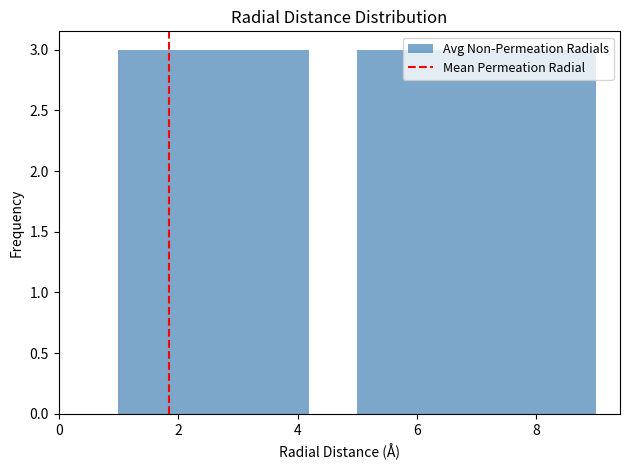

Reading left to right, transcribe this chart: for each bar, give the range it covers on the x-axis and its height. The values are not printed on the chart, so give them approximately, as read against the axis.

1.0 to 1.8: 3
1.8 to 2.6: 3
2.6 to 3.4: 3
3.4 to 4.2: 3
4.2 to 5.0: 0
5.0 to 5.8: 3
5.8 to 6.6: 3
6.6 to 7.4: 3
7.4 to 8.2: 3
8.2 to 9.0: 3